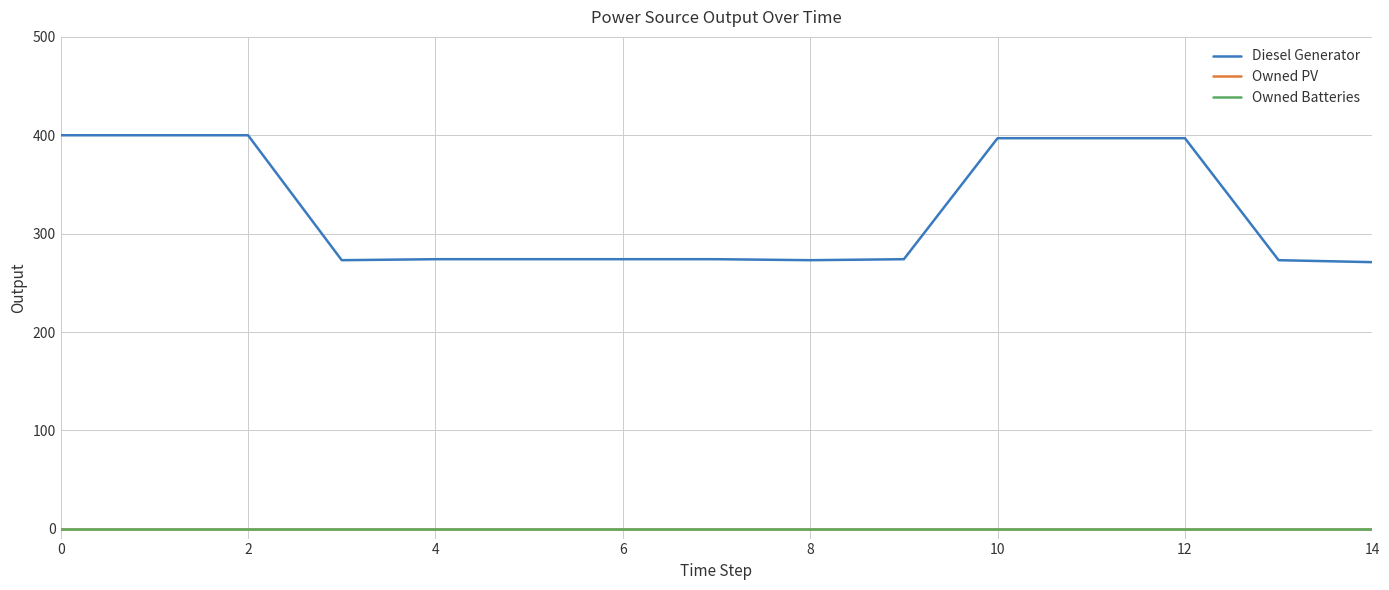

Does the chart have visible grid lines?

Yes